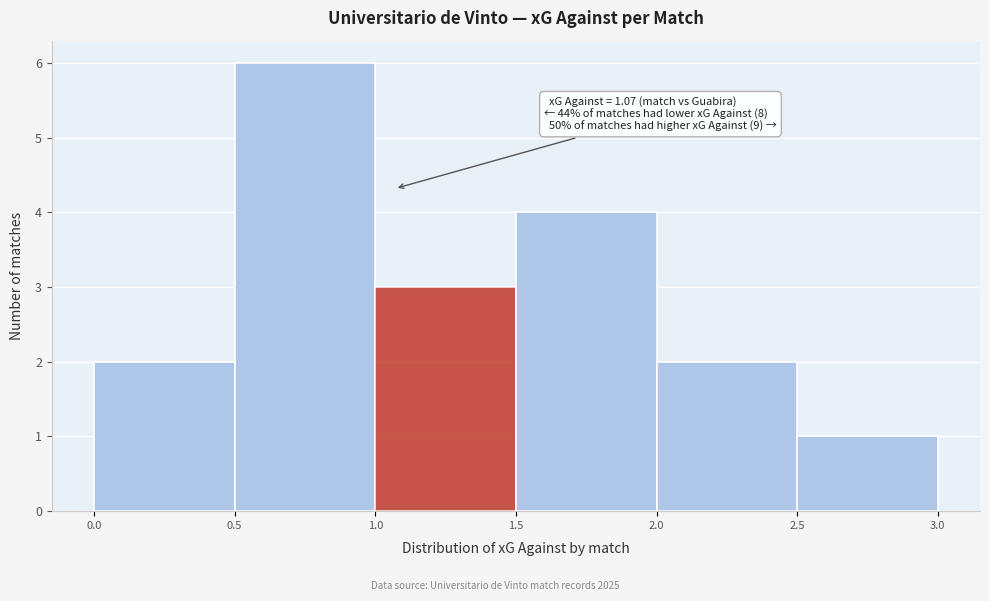

Which range on the x-axis has the tallest bar?

0.5 to 1.0